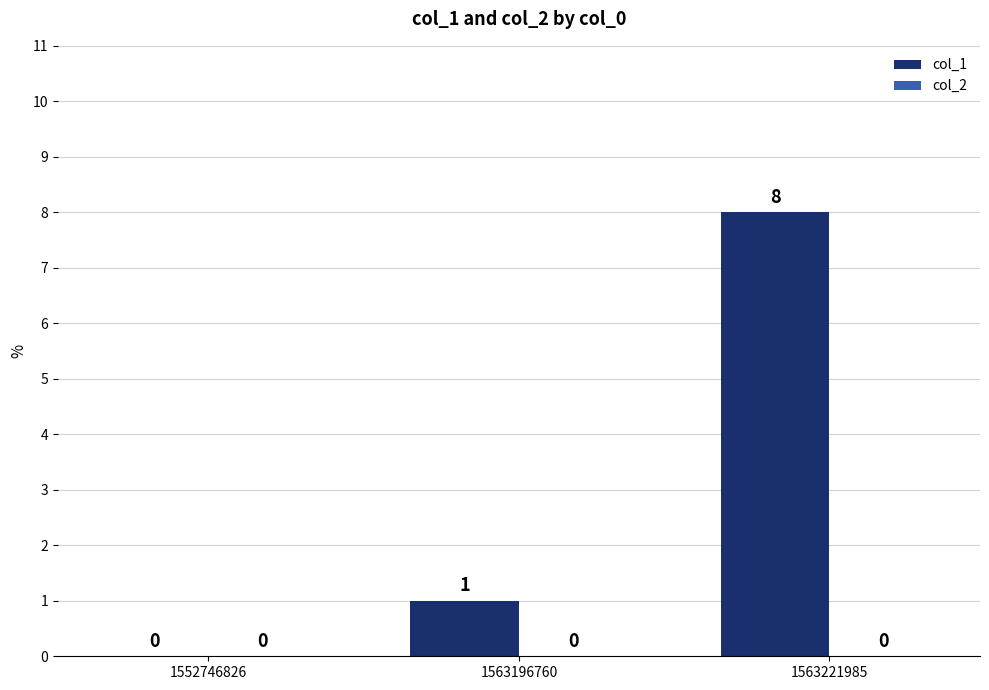

What is the maximum value shown in the chart?

8